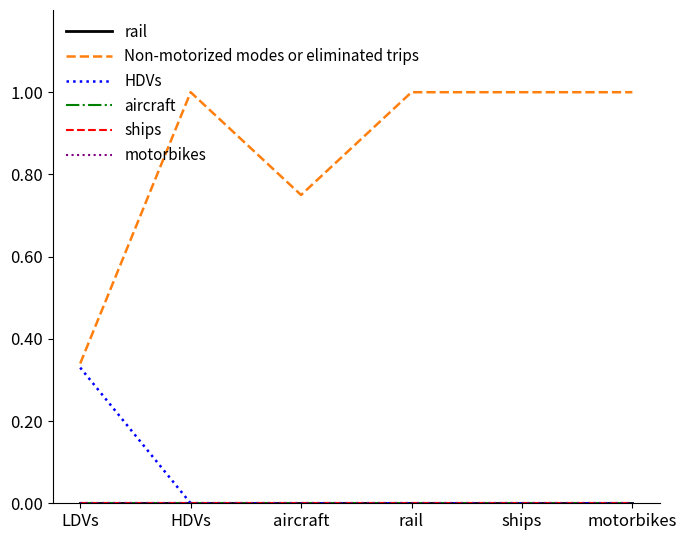

Does the chart display data point markers on the line(s)?

No